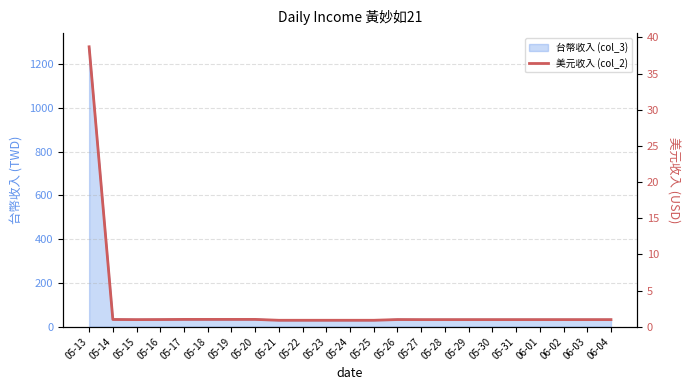

What is the change in value from 05-24 to 05-27?

+0.1